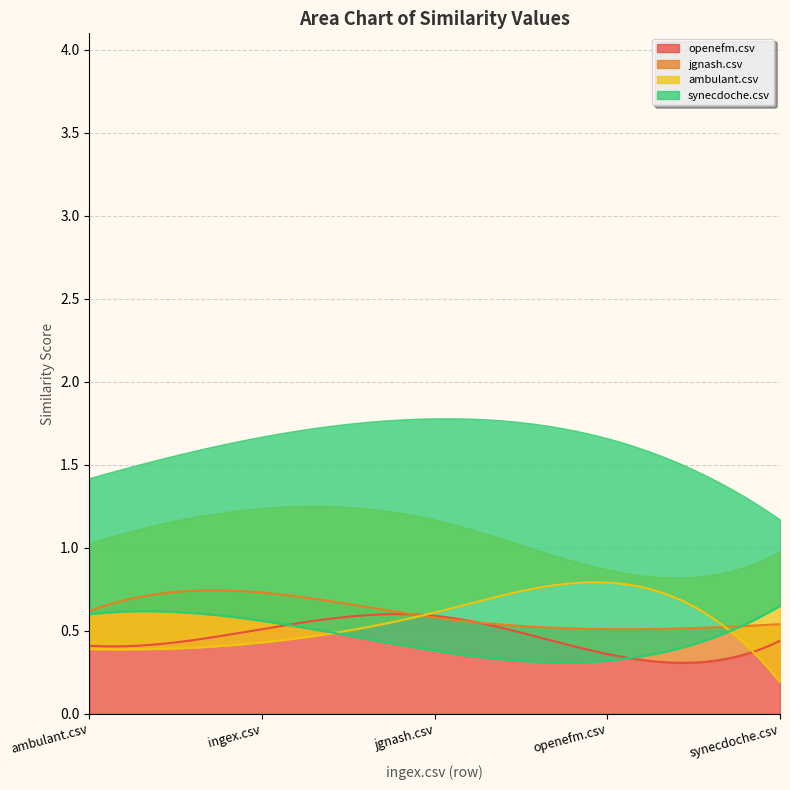

How many synecdoche.csv values are between 0 and 1?

5